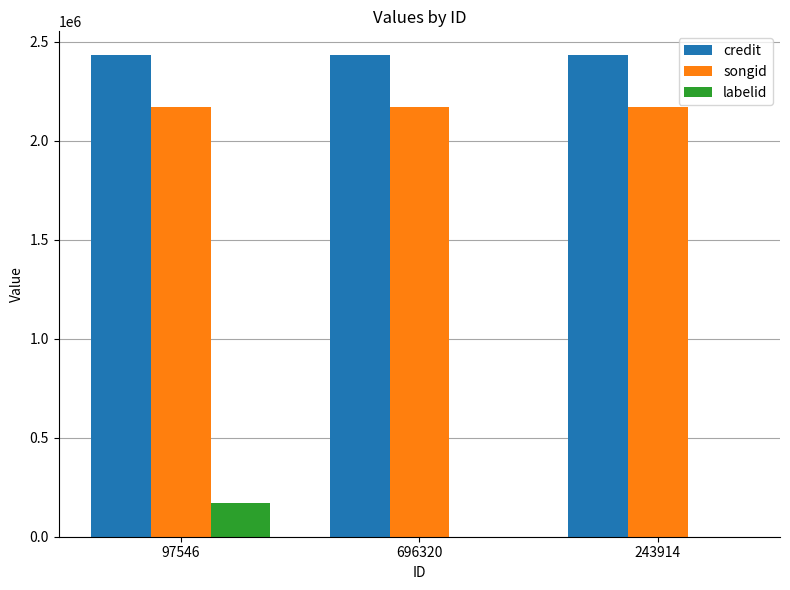

What is the total value across all series at 696320?

4600045